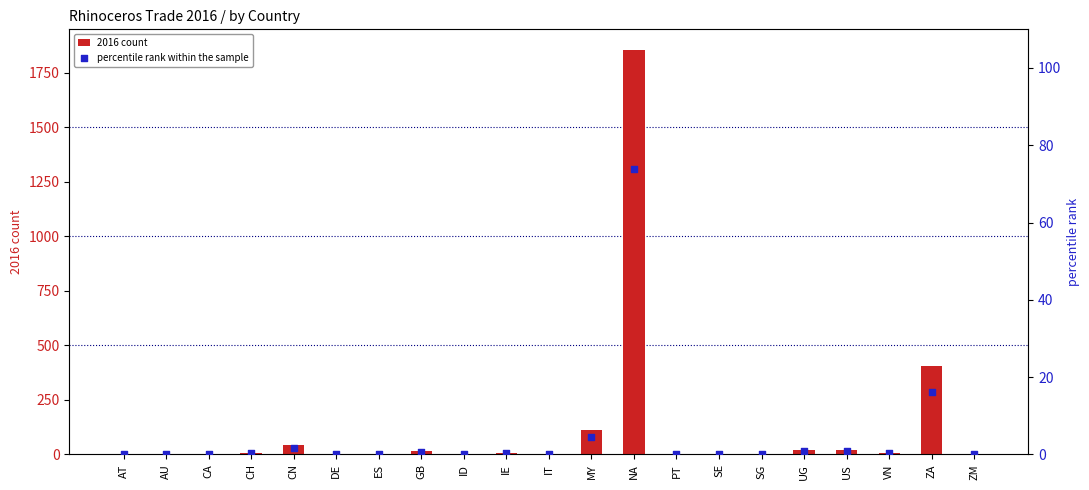

What are all the series names shown in the legend?

2016 count, percentile rank within the sample